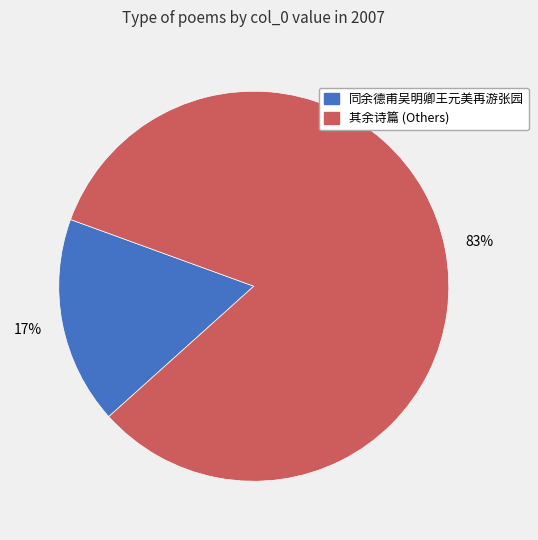

Is it true that 其余诗篇 (Others) is 75% of the pie?

False